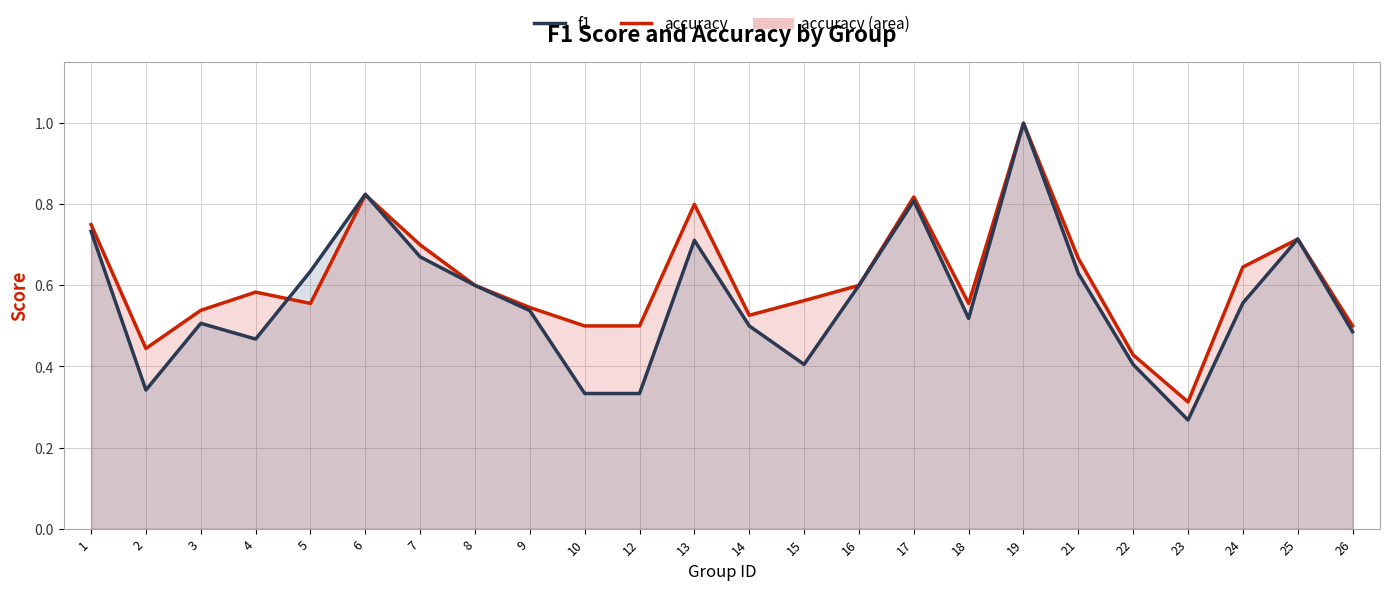

Rank the categories by f1 value from highest to lowest.

19, 6, 17, 1, 25, 13, 7, 5, 21, 8, 16, 24, 9, 18, 3, 14, 26, 4, 15, 22, 2, 10, 12, 23